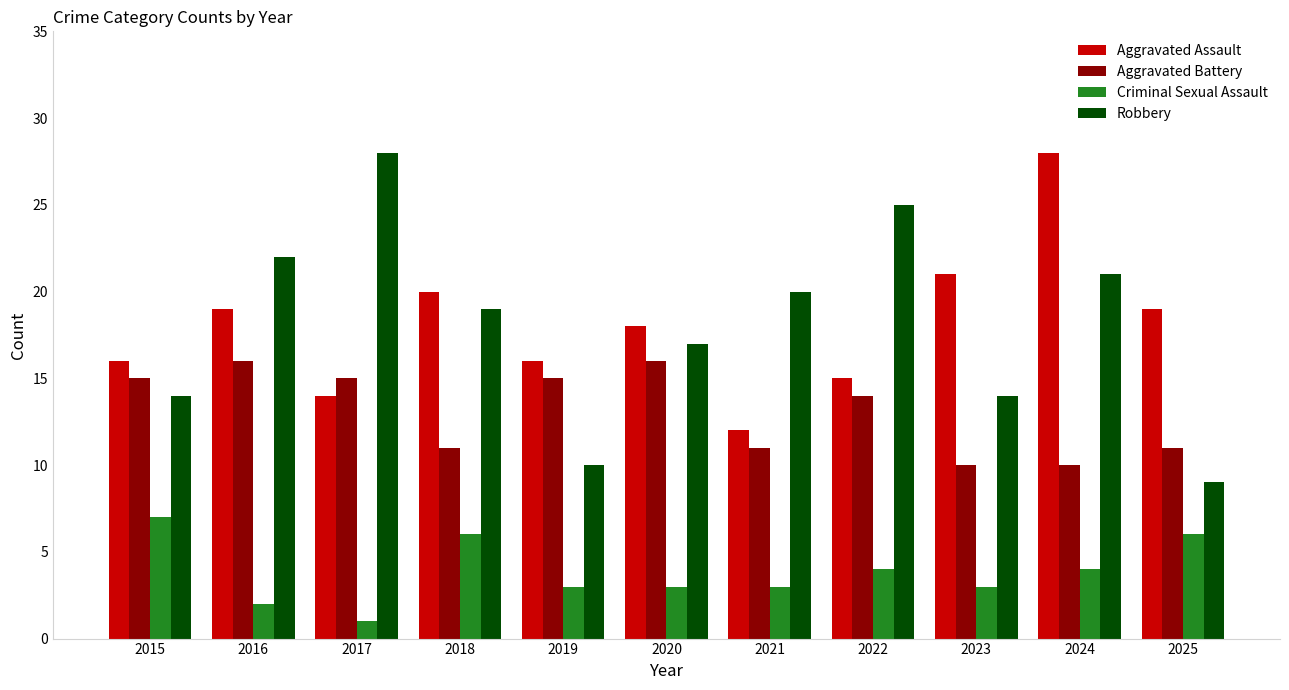

Is it true that Robbery equals 20 at 2021?

True